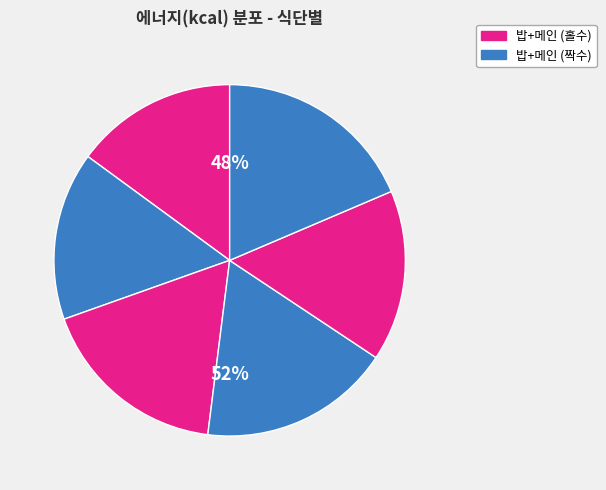

How many slices are in this pie chart?

6